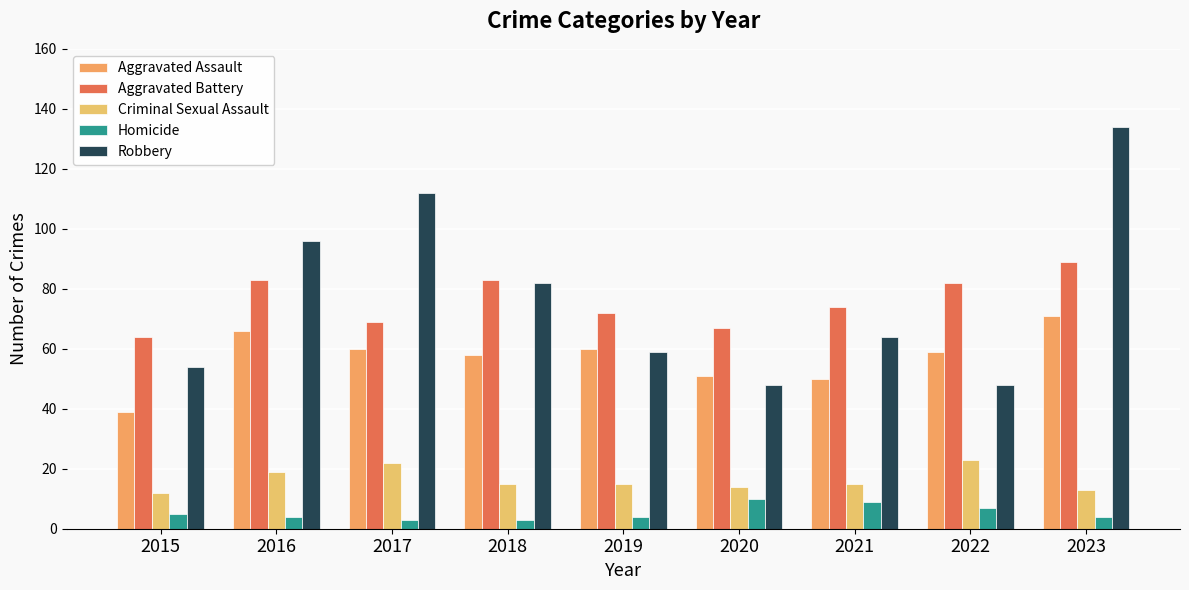

Is the value of Aggravated Battery at 2020 greater than the value of Homicide at 2017?

Yes